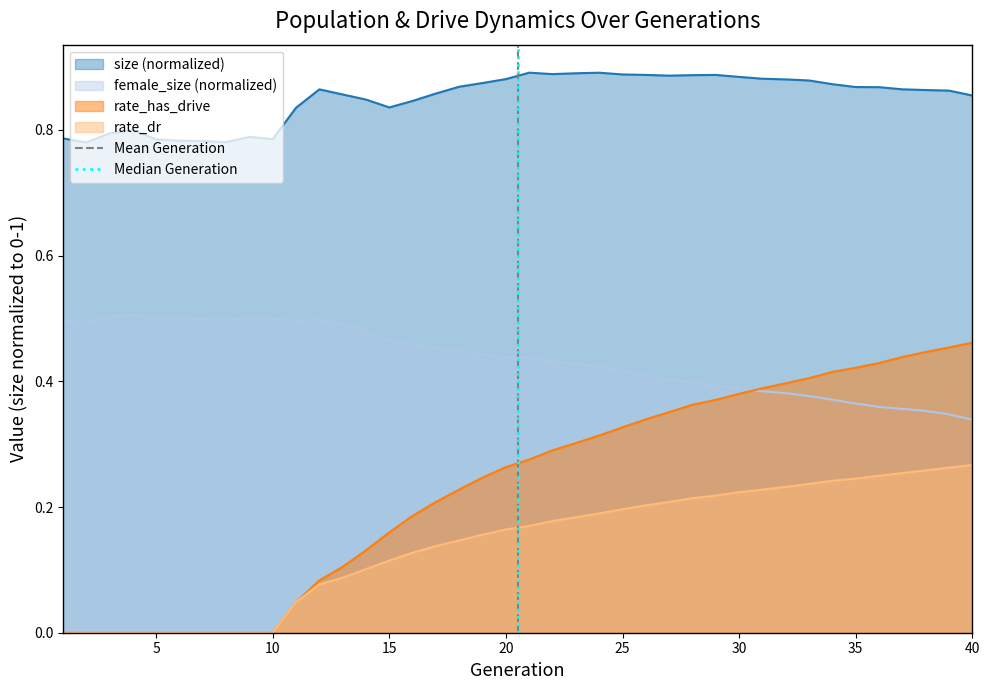

True or false: rate_dr and size (normalized) intersect in this chart.

False